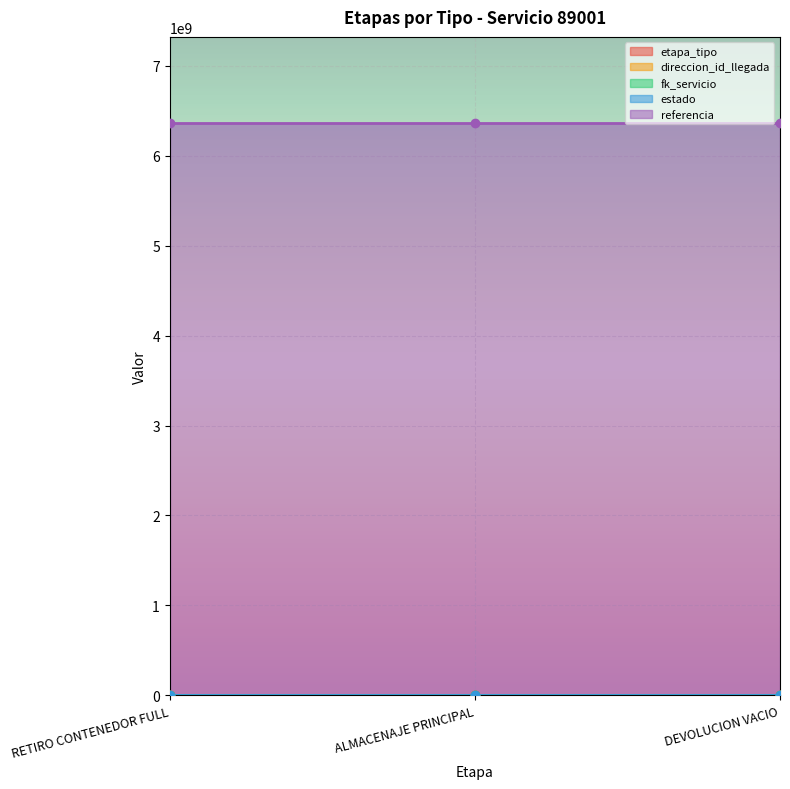

What is the difference between the highest and lowest values at ALMACENAJE PRINCIPAL?

6367844760